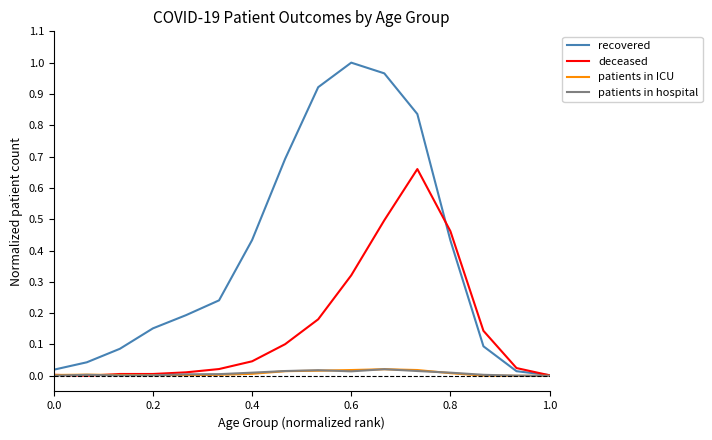

Which series has the largest range (max minus min)?

recovered